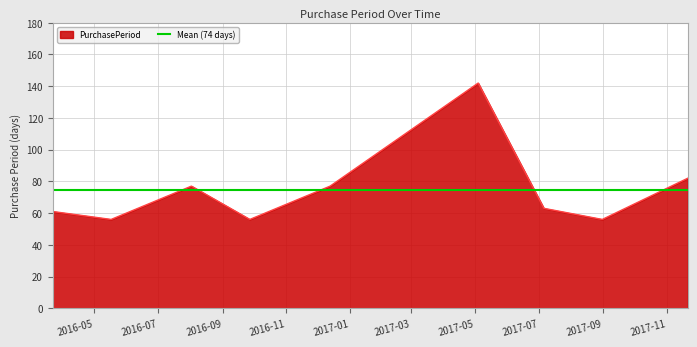

At which label does the data first exceed 63?

2016-08-02